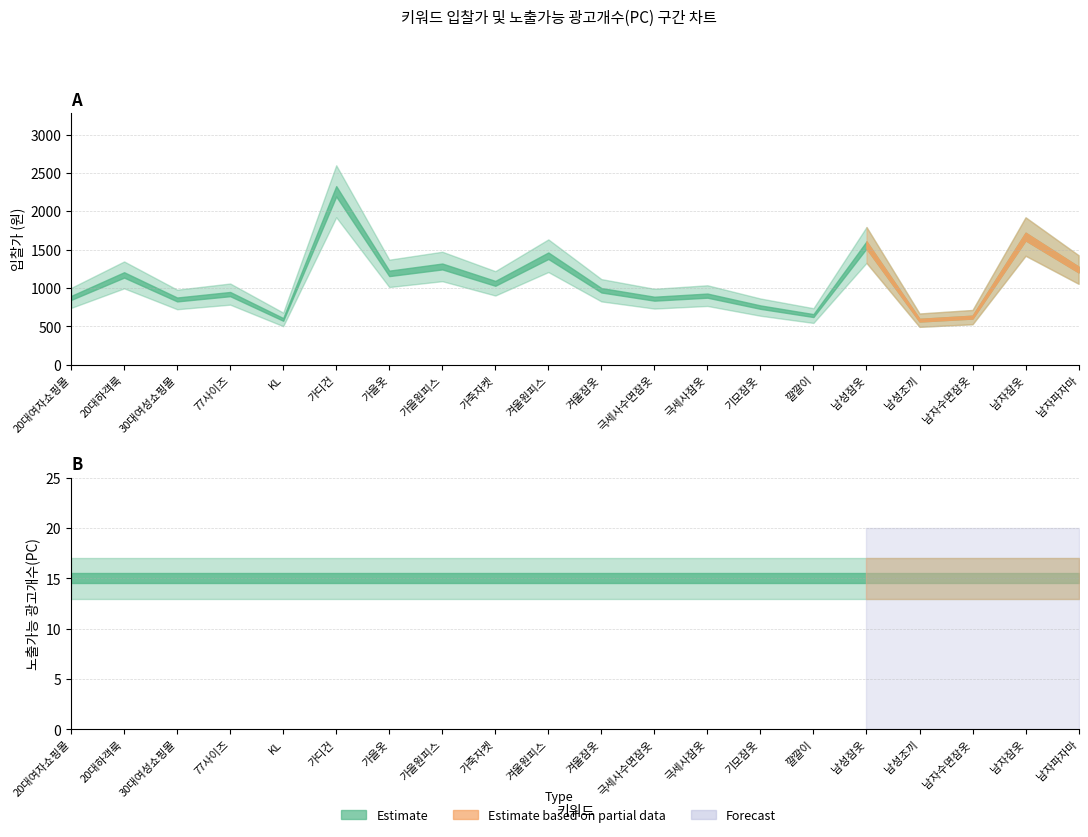

At which category is the sum across all series the highest?

가디건